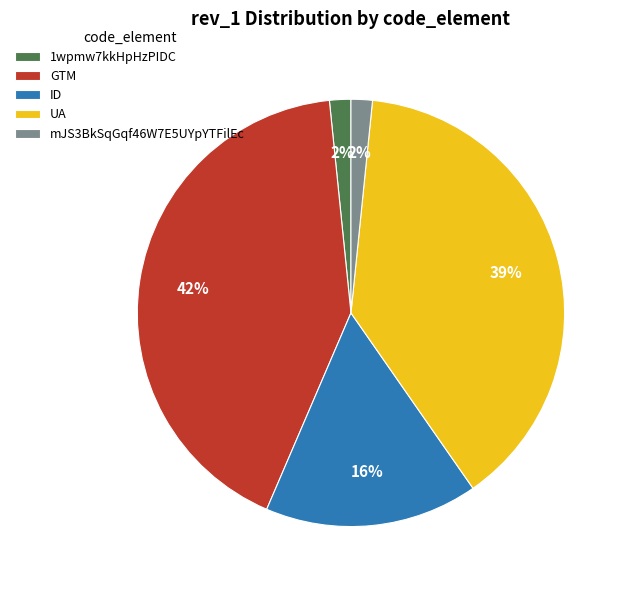

The GTM slice represents 52% of the pie. True or false?

False